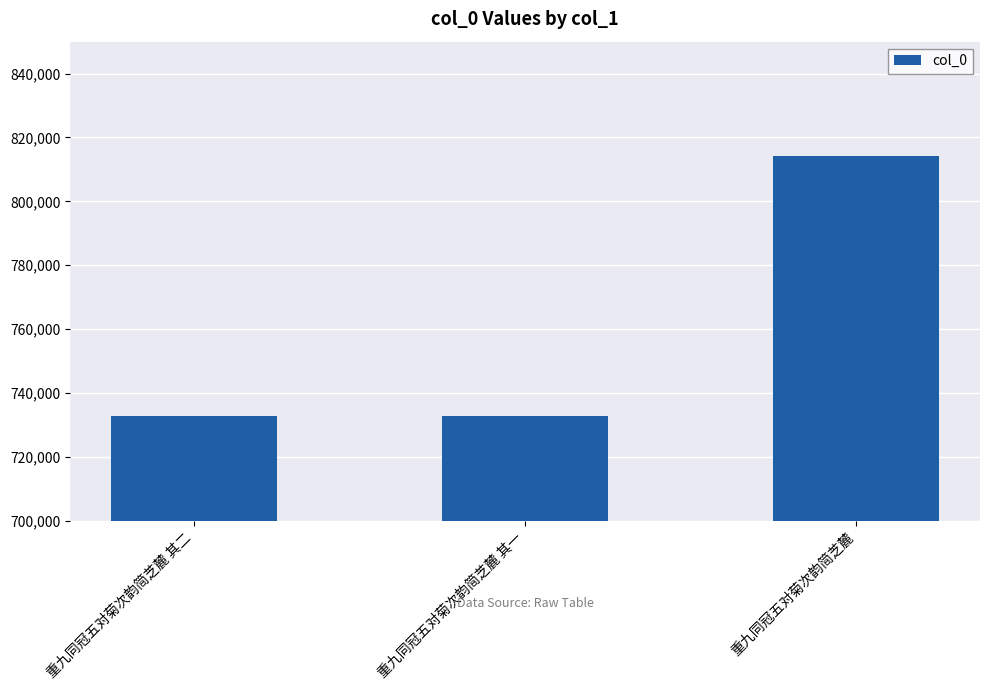

What is the ratio of the value at 重九同冠五对菊次韵简芝麓 to the value at 重九同冠五对菊次韵简芝麓 其一?

1.1